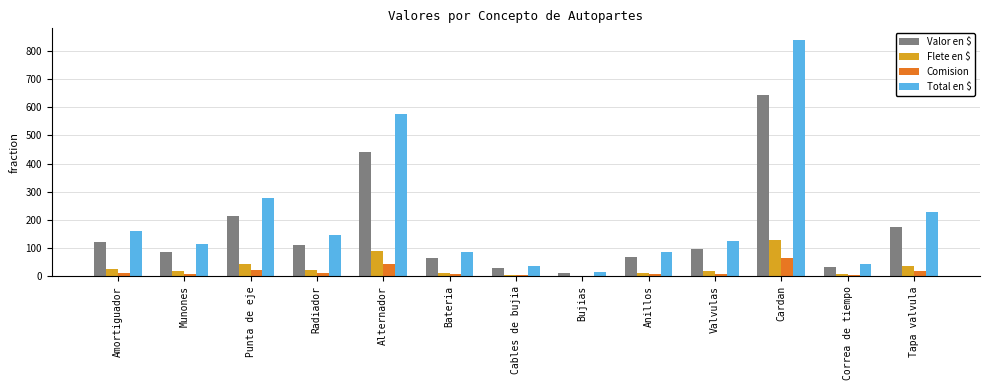

What is the sum of all Flete en $ values?

420.8